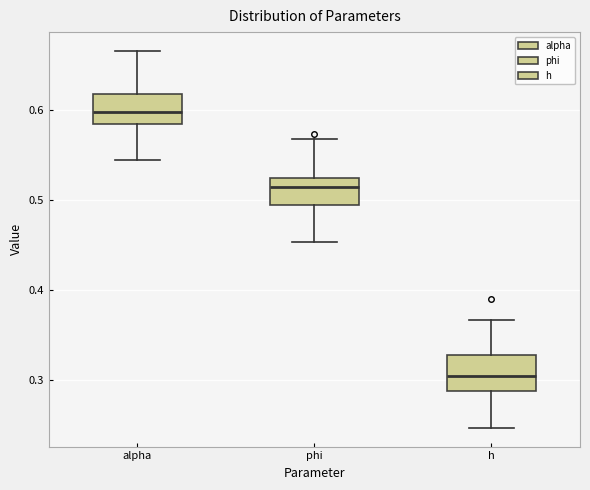

Where does the median line of the box for alpha sit on the y-axis? The values are not printed on the chart, so give them approximately, as read against the axis.

0.60